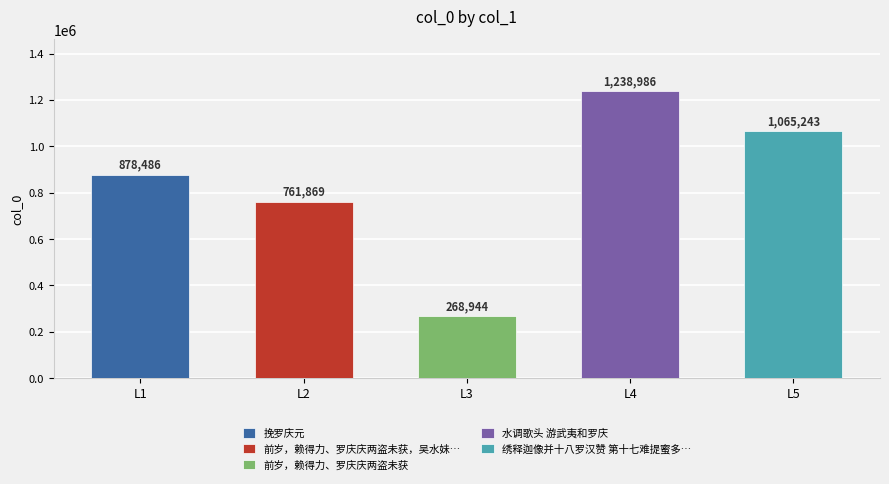

What is the change in value from 前岁，赖得力、罗庆庆两盗未获 to 水调歌头 游武夷和罗庆?

+970042